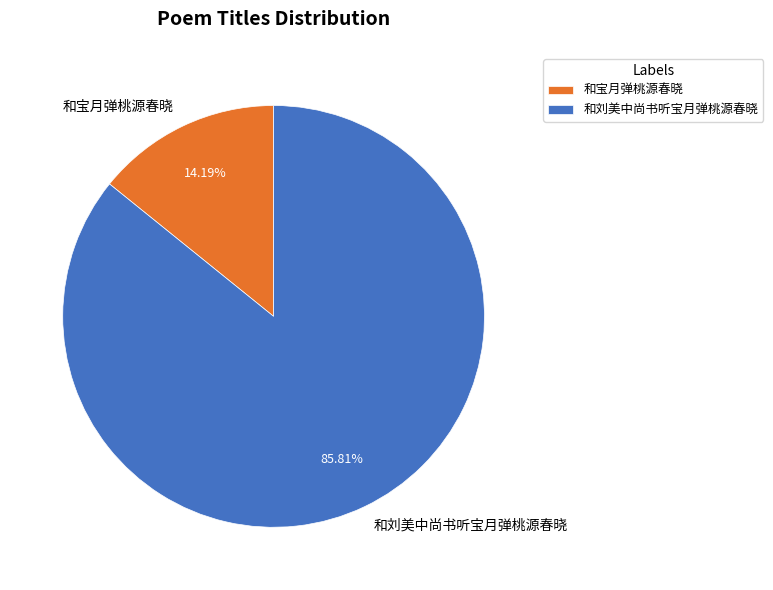

Which slice represents more than half of the pie?

和刘美中尚书听宝月弹桃源春晓